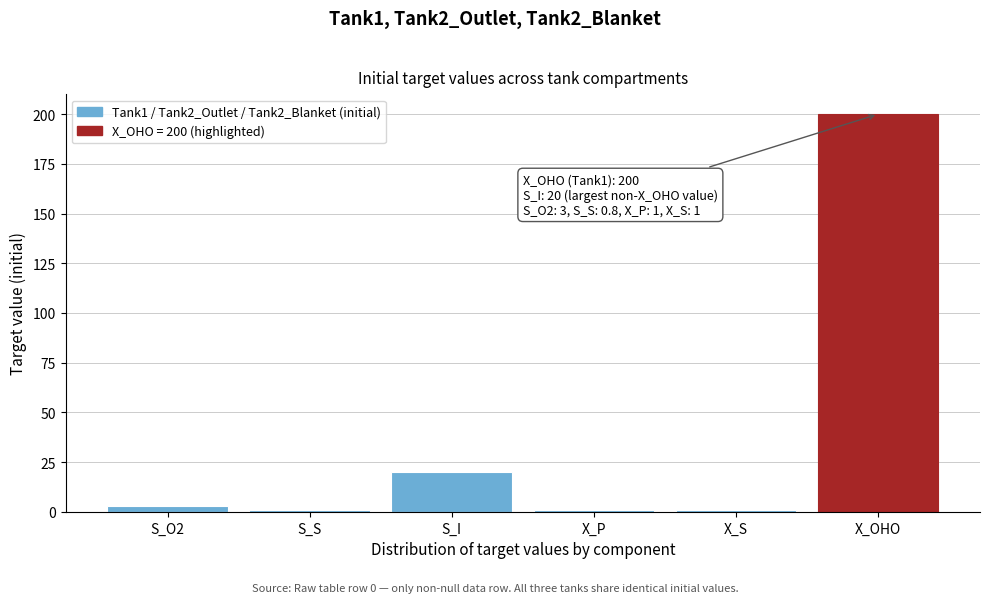

The value at X_OHO is 200.0. True or false?

True